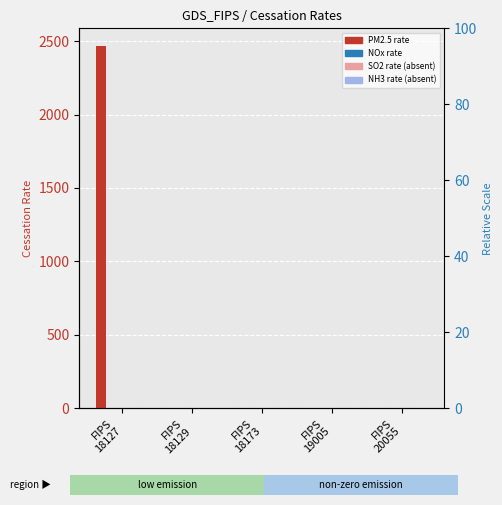

What is the maximum value shown in the chart?

2463.9